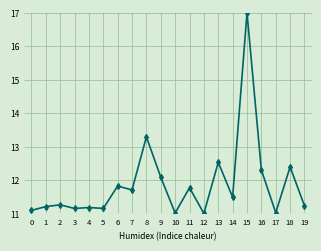

Which label corresponds to the largest value in the chart?

15